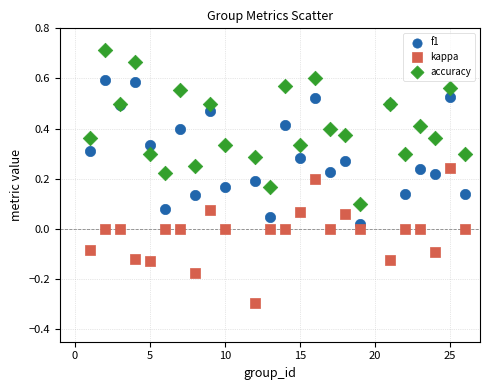

What are all the series names shown in the legend?

f1, kappa, accuracy